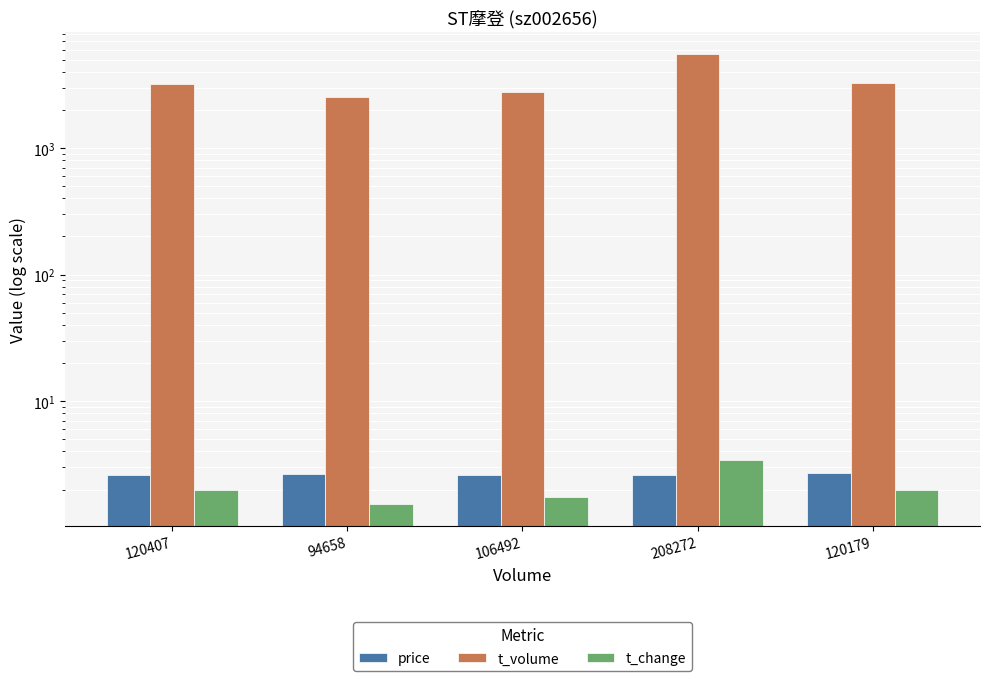

Is the value of t_change at 208272 greater than the value of t_volume at 208272?

No